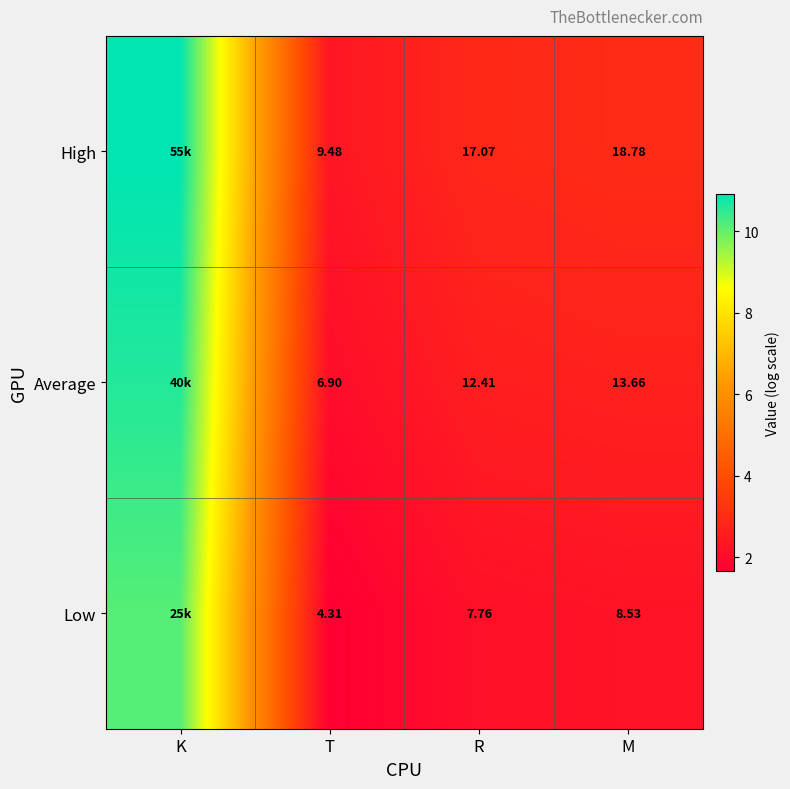

At M, list the series in order from smallest to largest.

Low, Average, High